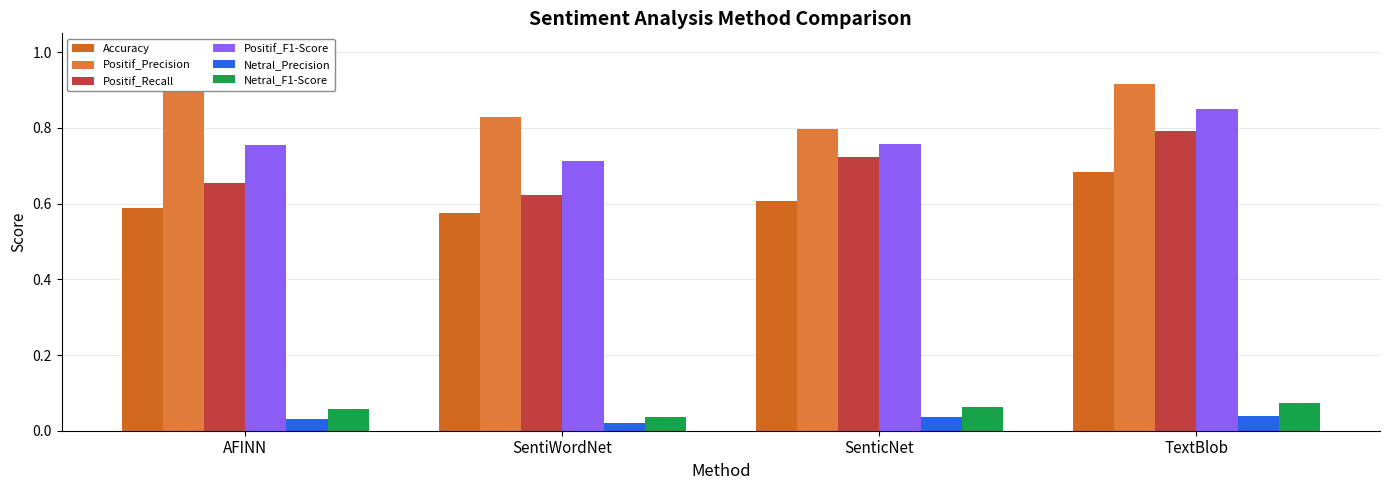

Count the number of data series in this chart.

6